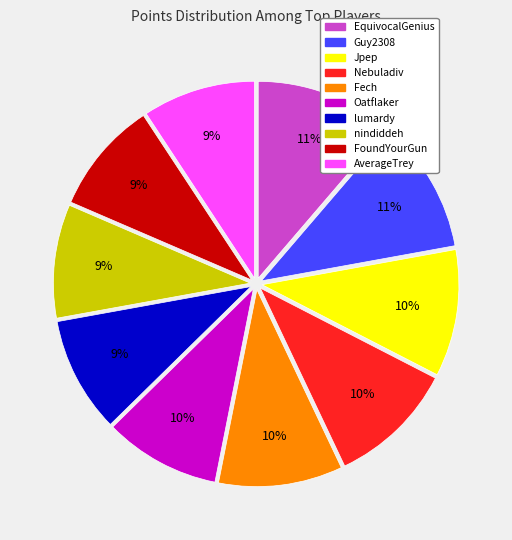

The Jpep slice represents 16% of the pie. True or false?

False